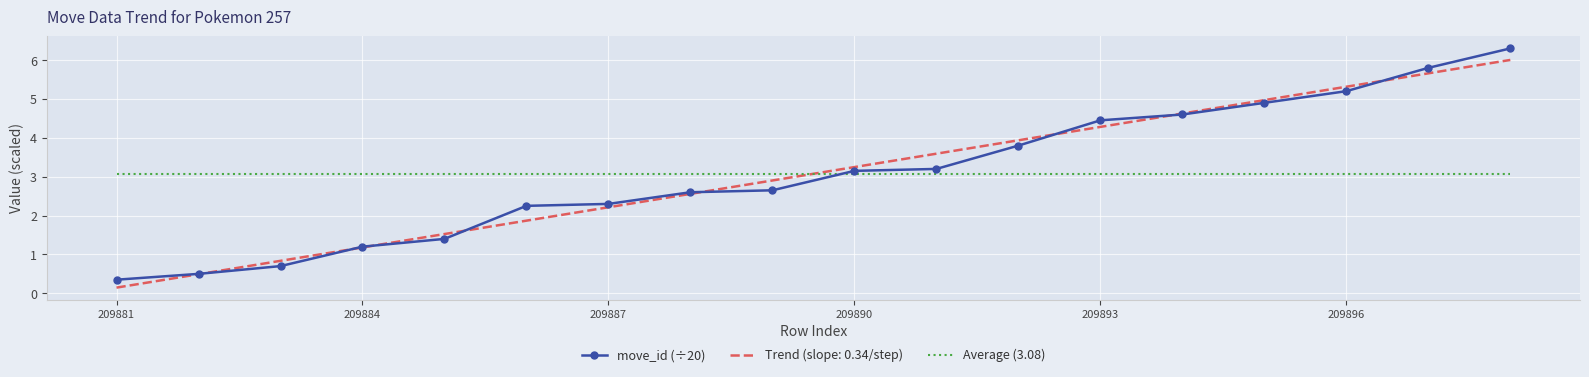

What value does the data have at 8?

2.6